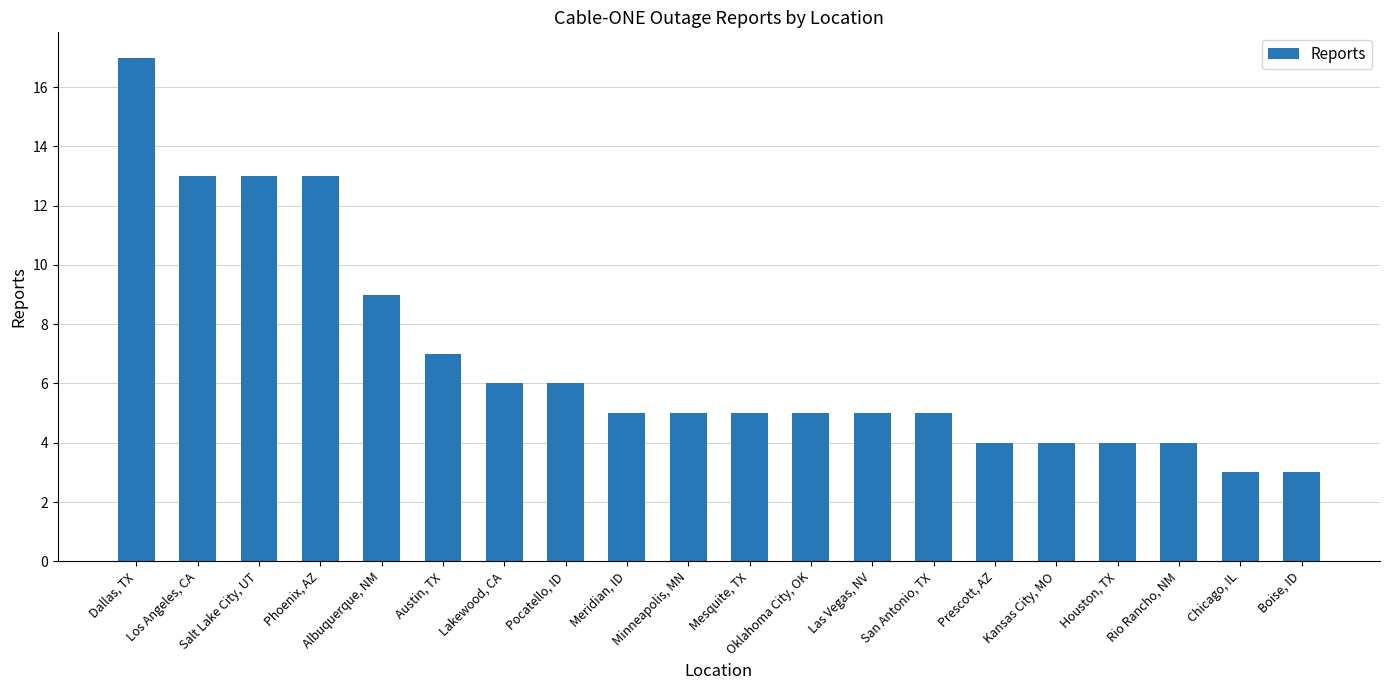

What is the value of the 1st bar from the left?

17